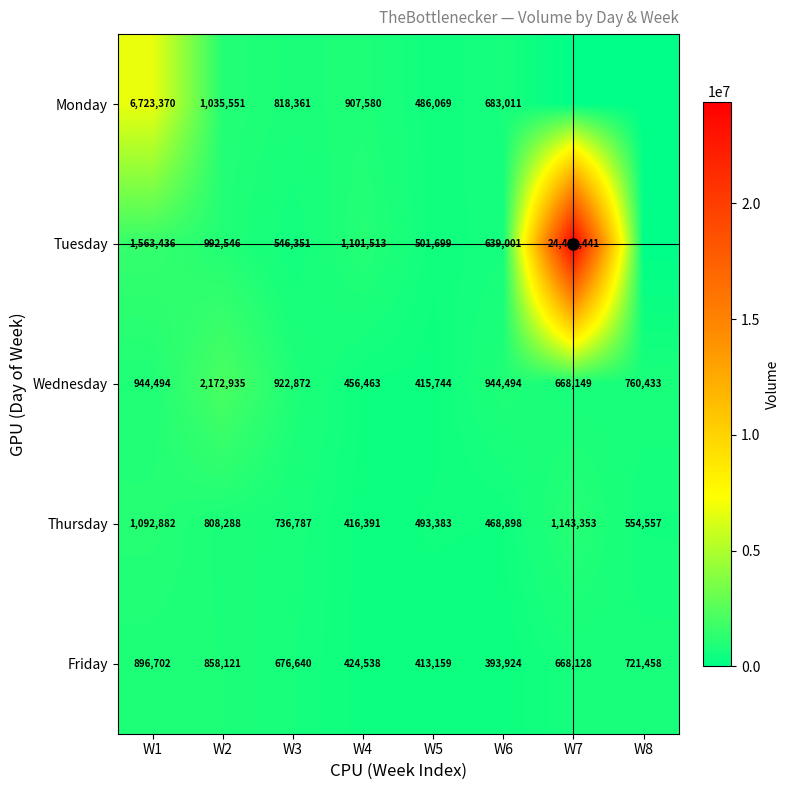

At how many categories does at least one series exceed 9886215?

1